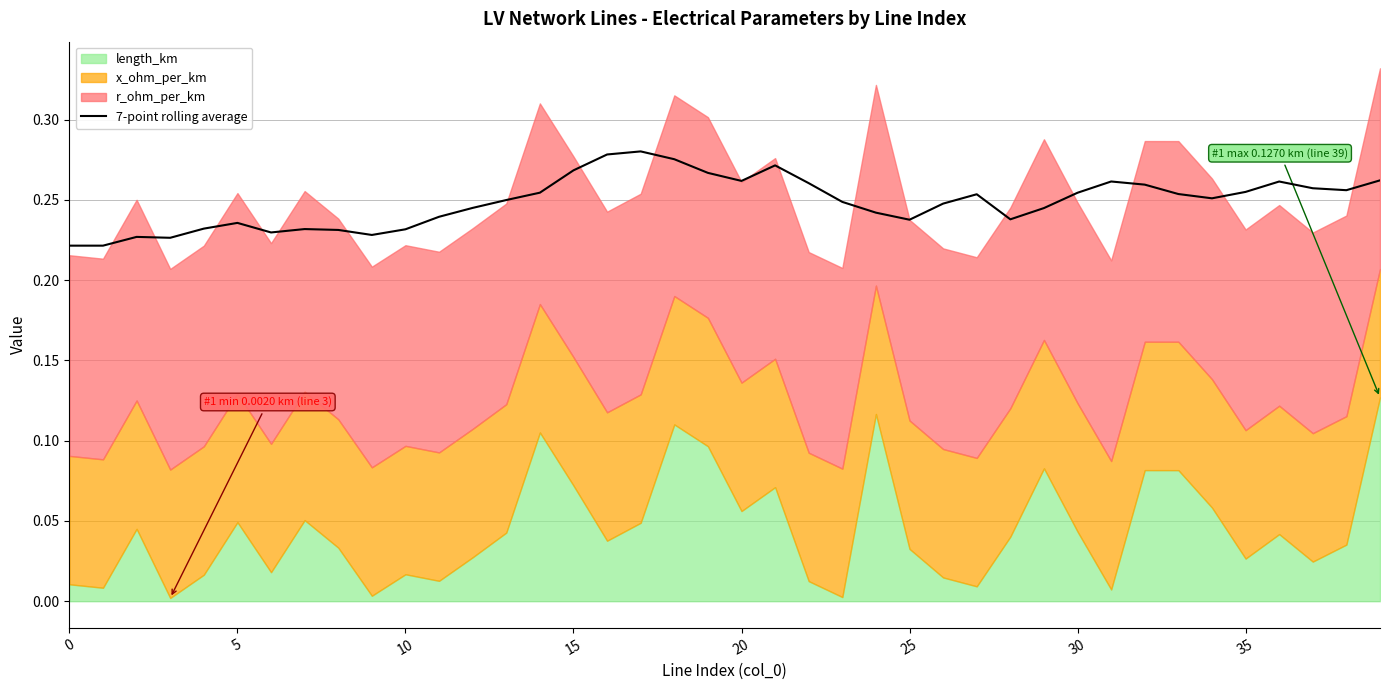

What is the greatest value displayed?

0.3